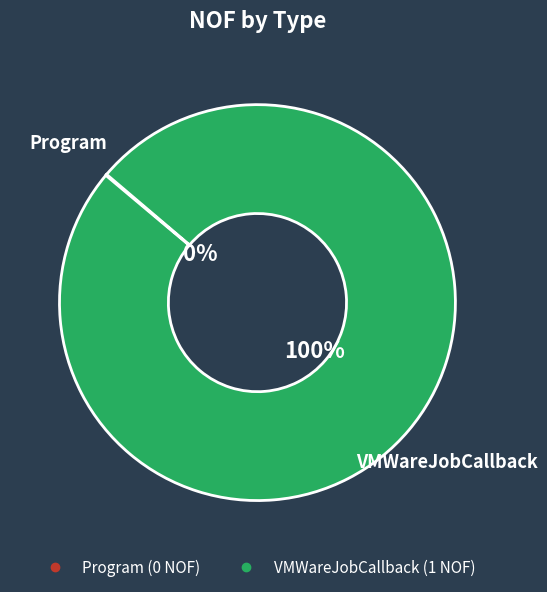

To the nearest percent, what percentage of the pie is VMWareJobCallback?

100%